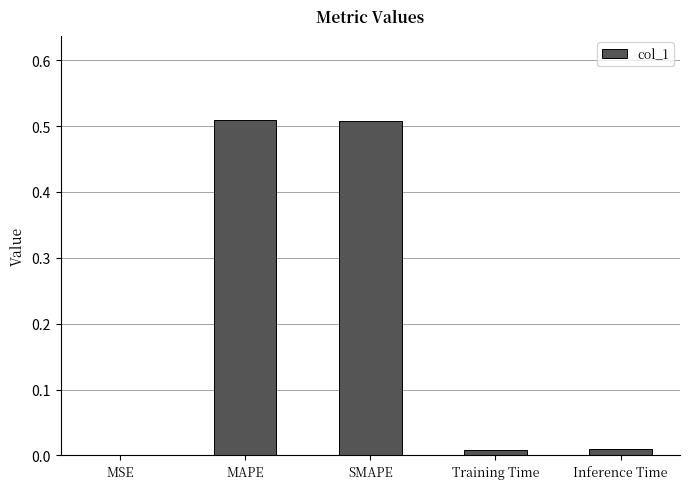

The chart shows a value of 0.1 at SMAPE. True or false?

False